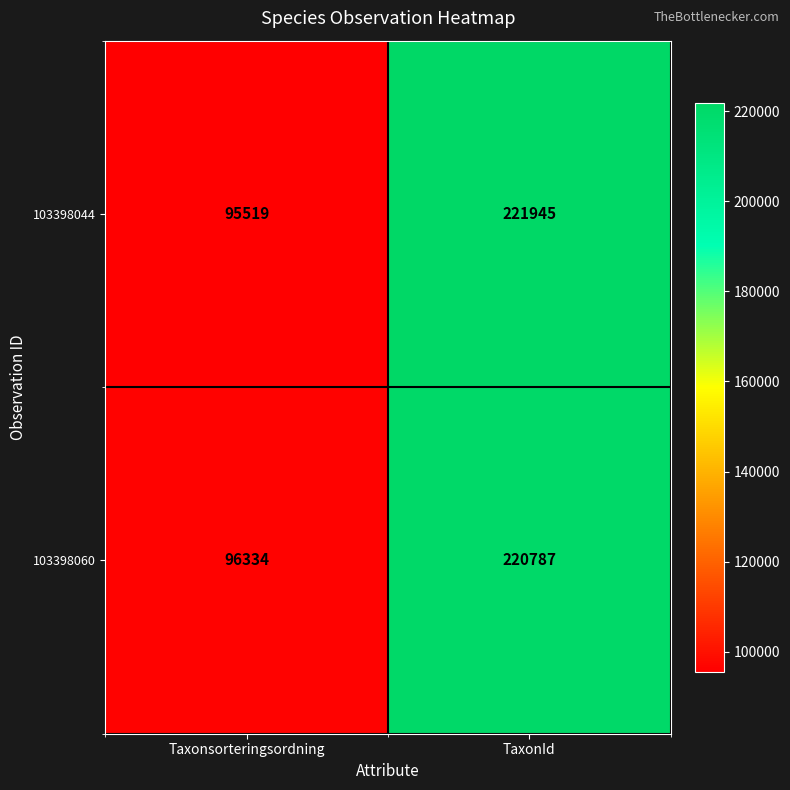

The 103398060 series shows 96334 at Taxonsorteringsordning. True or false?

True